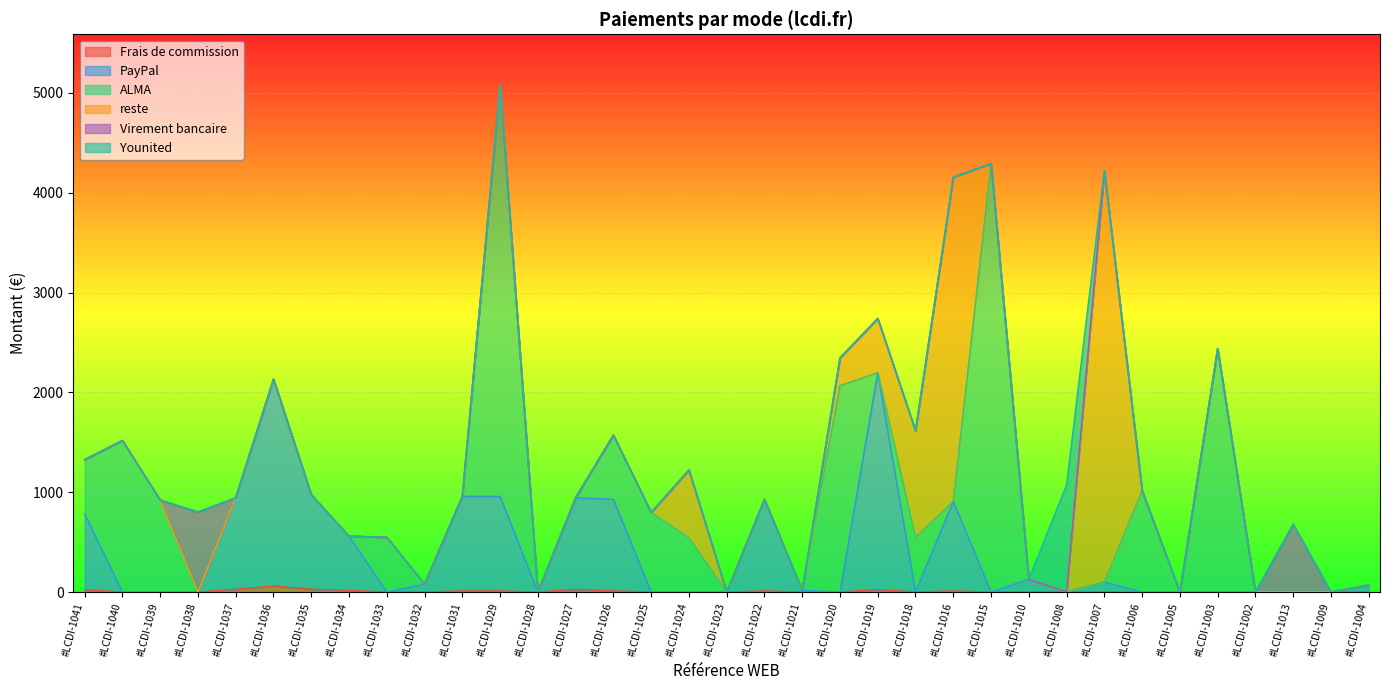

Count the number of categories in the chart.

35